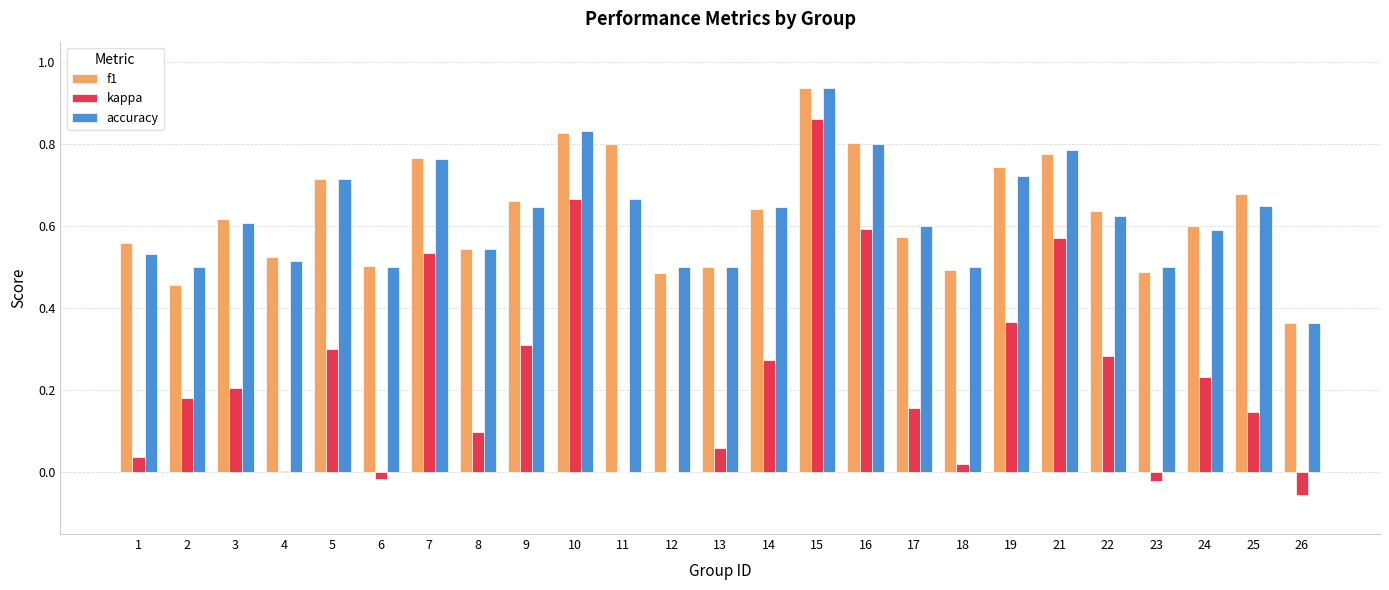

What is the total value across all series at 9?

1.6